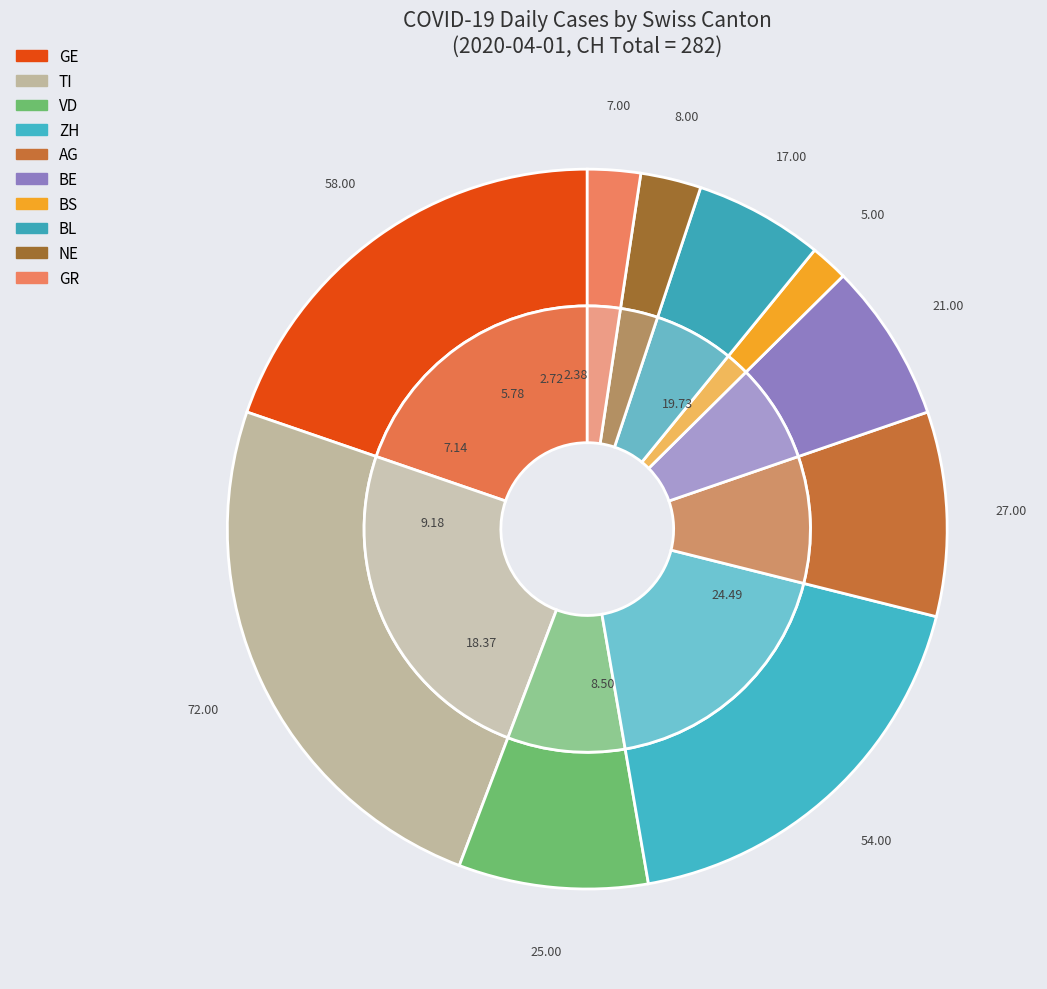

To the nearest percent, what is the average slice percentage?

10%